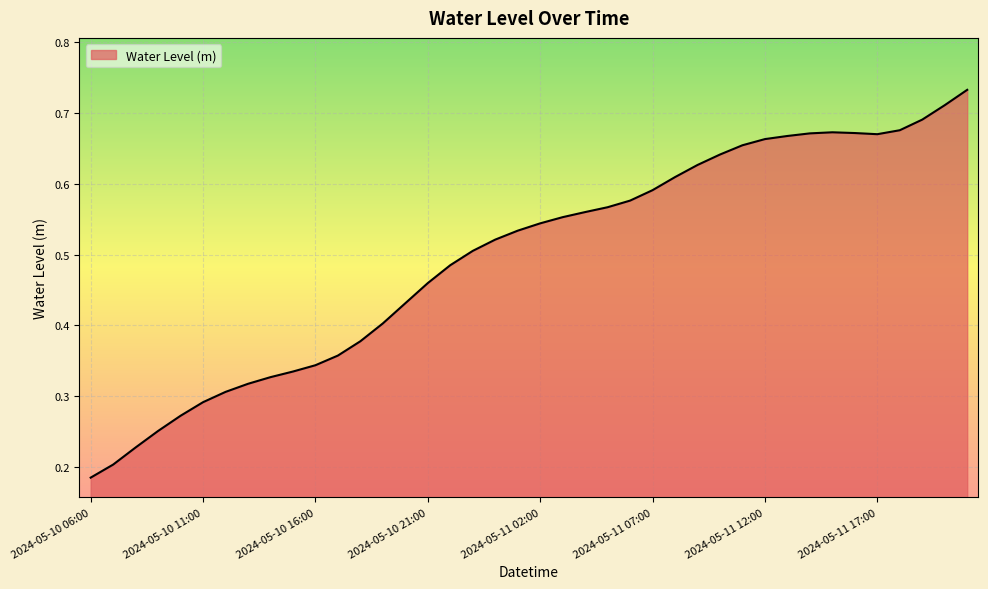

Count the values in the range 0 to 1.

40